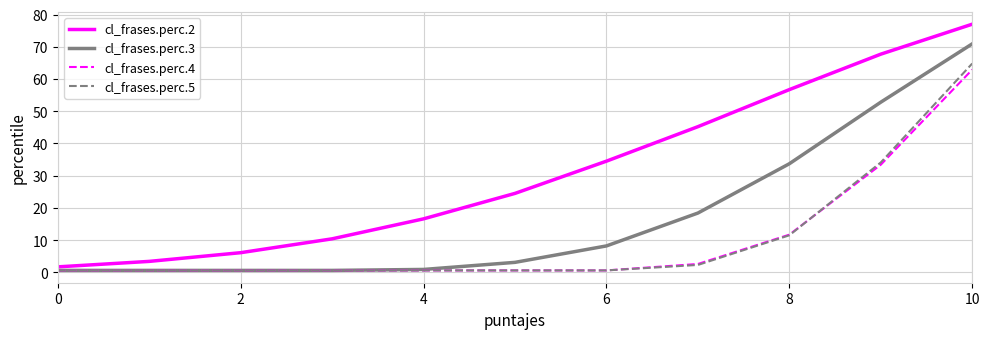

Which series has the largest total across all categories?

cl_frases.perc.2